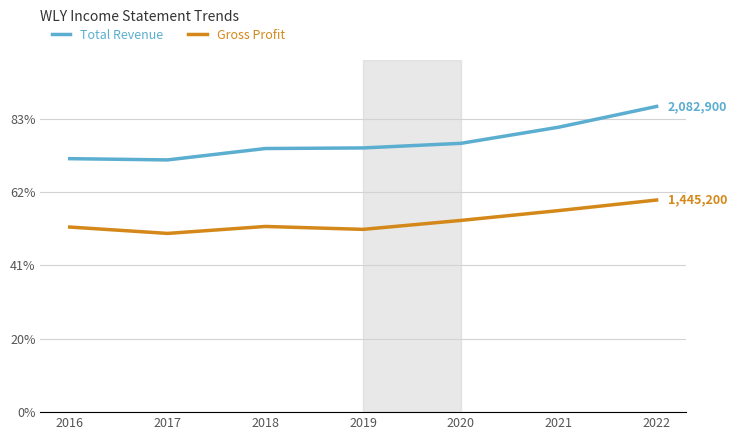

What is the value of the Gross Profit point at the 2nd from the left?

1217700